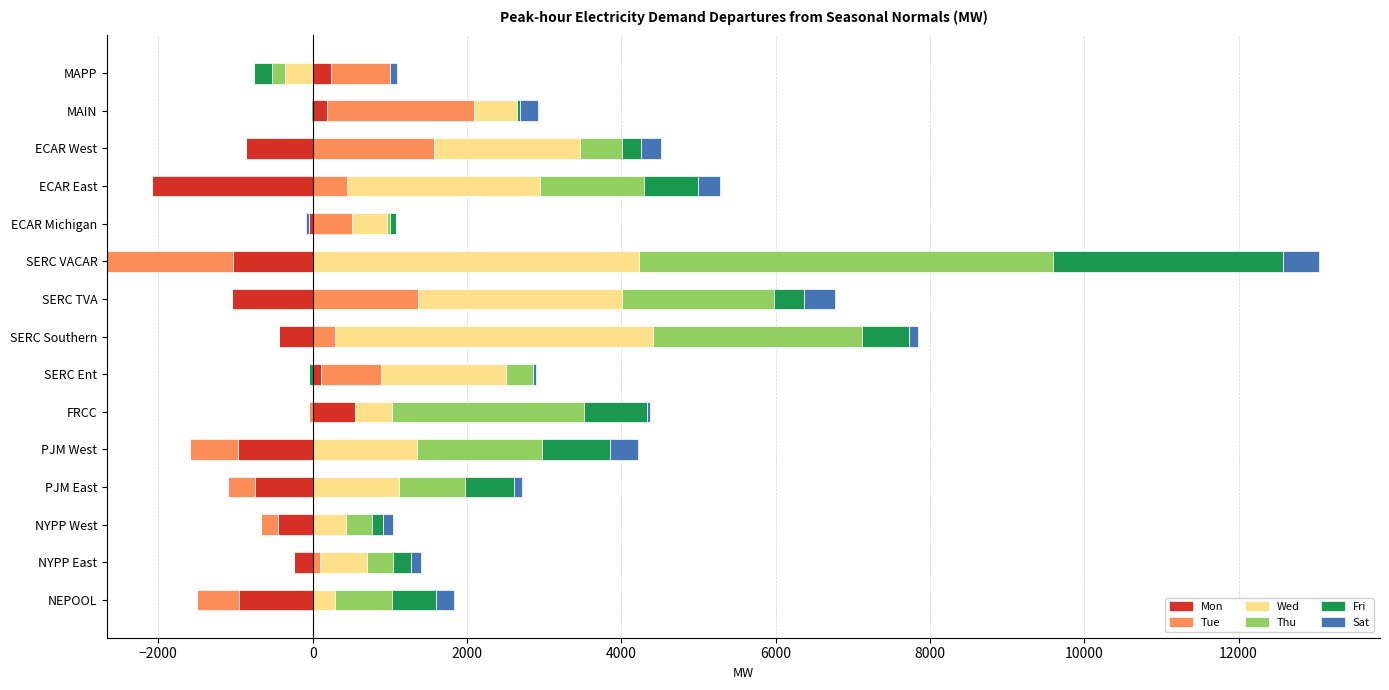

How many data points in Tue are above 289?

8